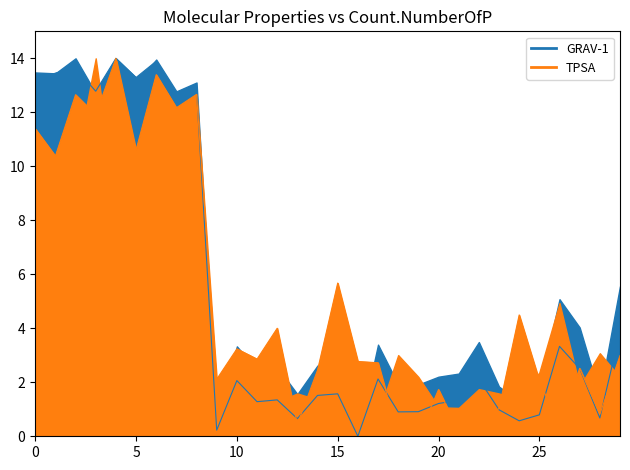

How many interior local peaks does the TPSA series have?

10